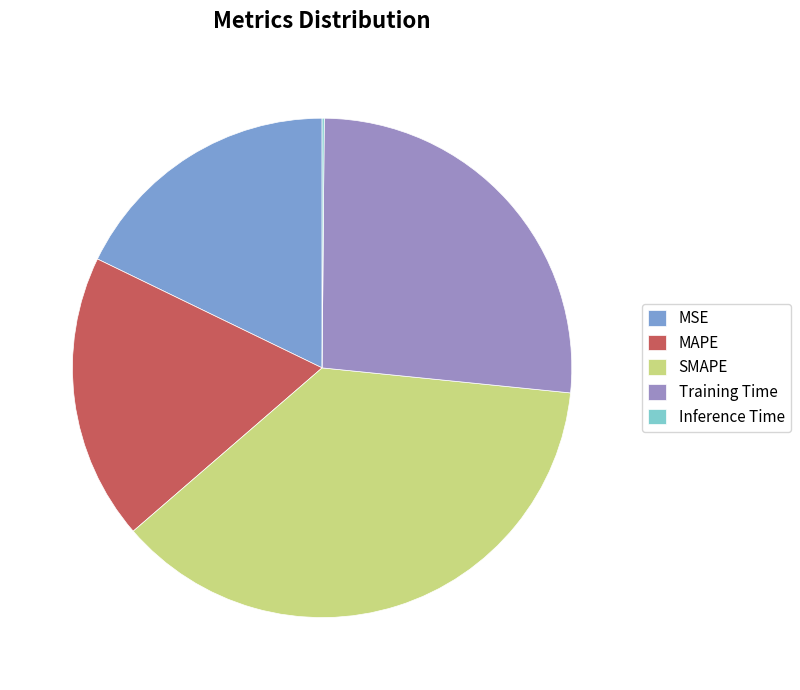

Does MAPE account for over 50% of the chart?

No